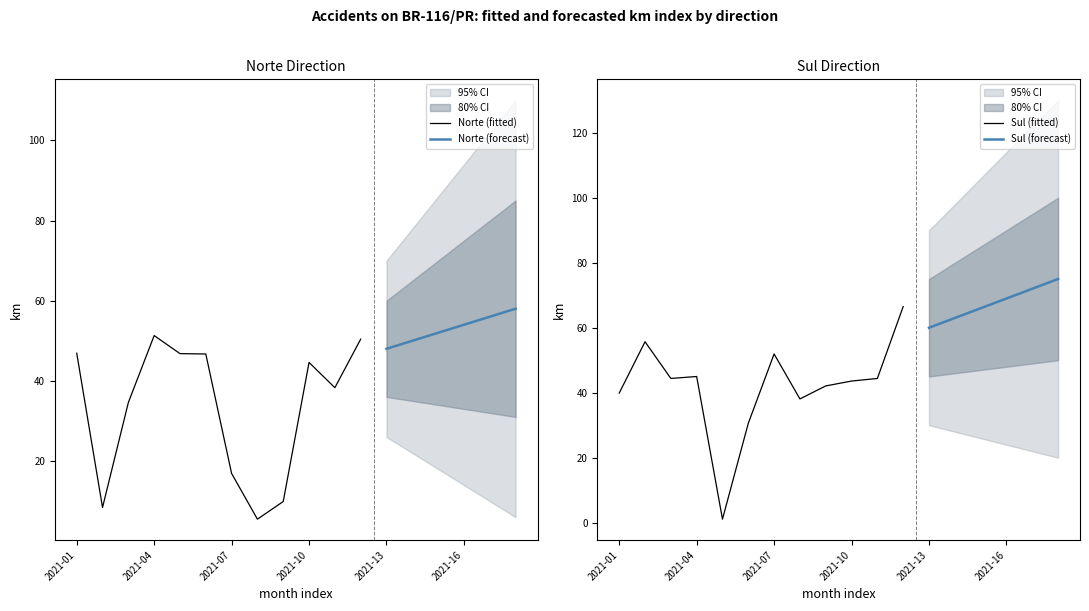

How many intersections are there between Sul and Norte?

5